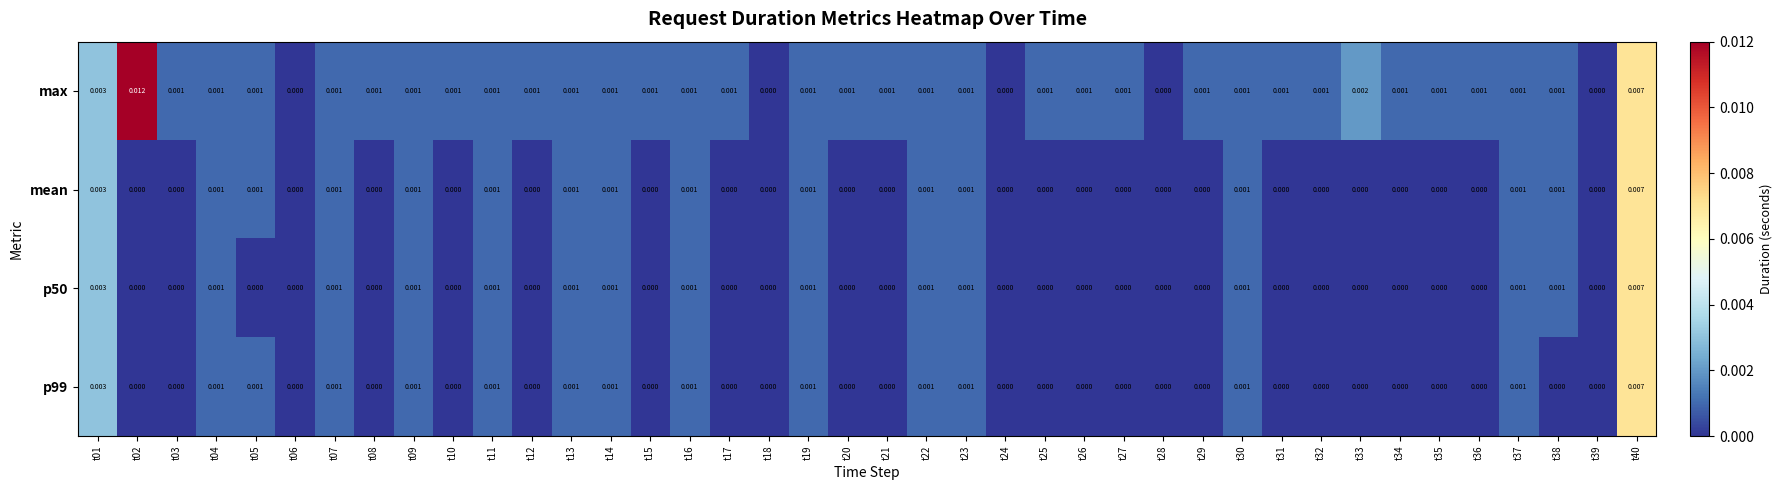

Count the number of categories in the chart.

40